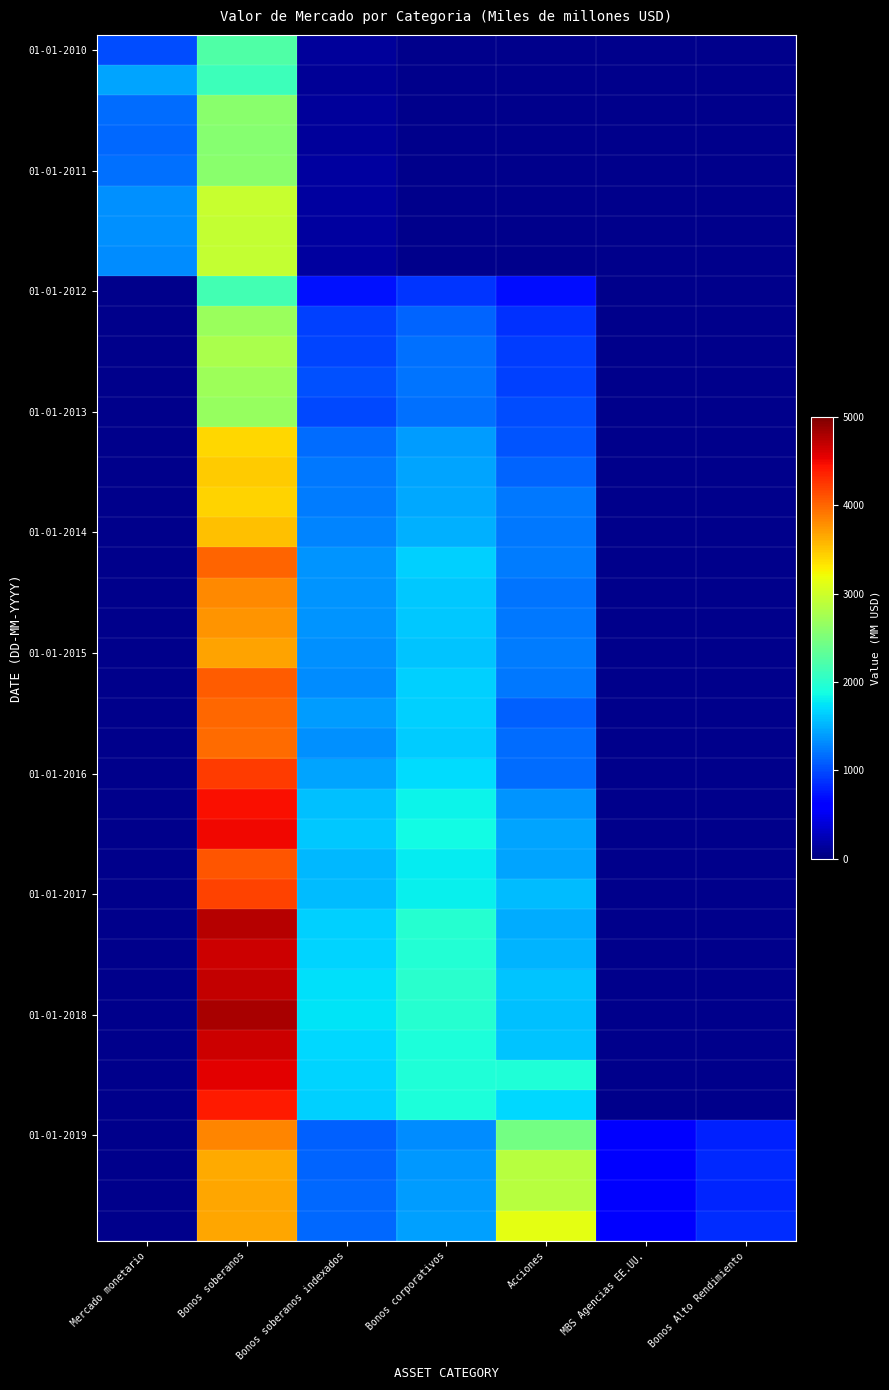

How many series are shown in this chart?

40